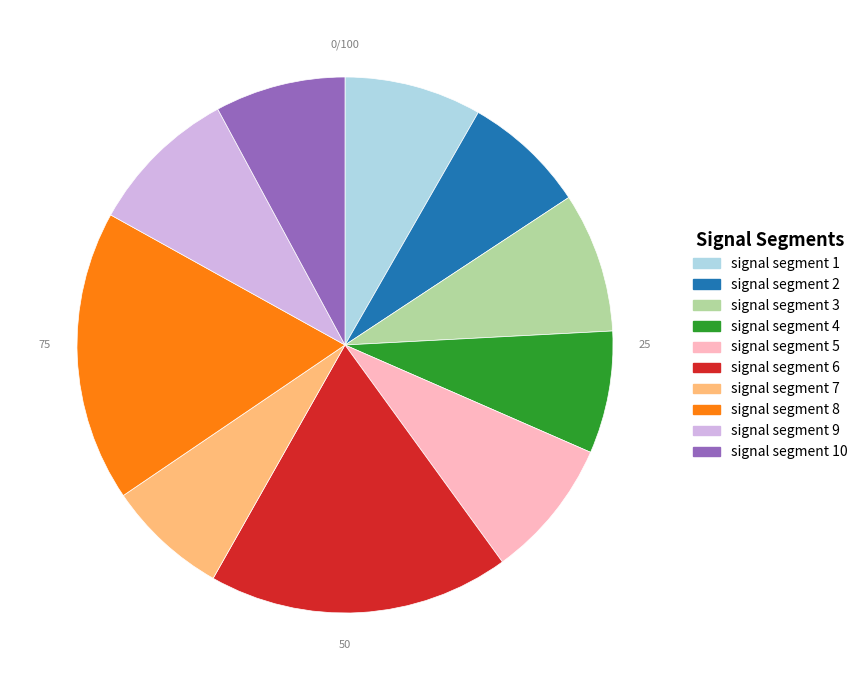

Is it true that signal segment 3 is 8% of the pie?

True